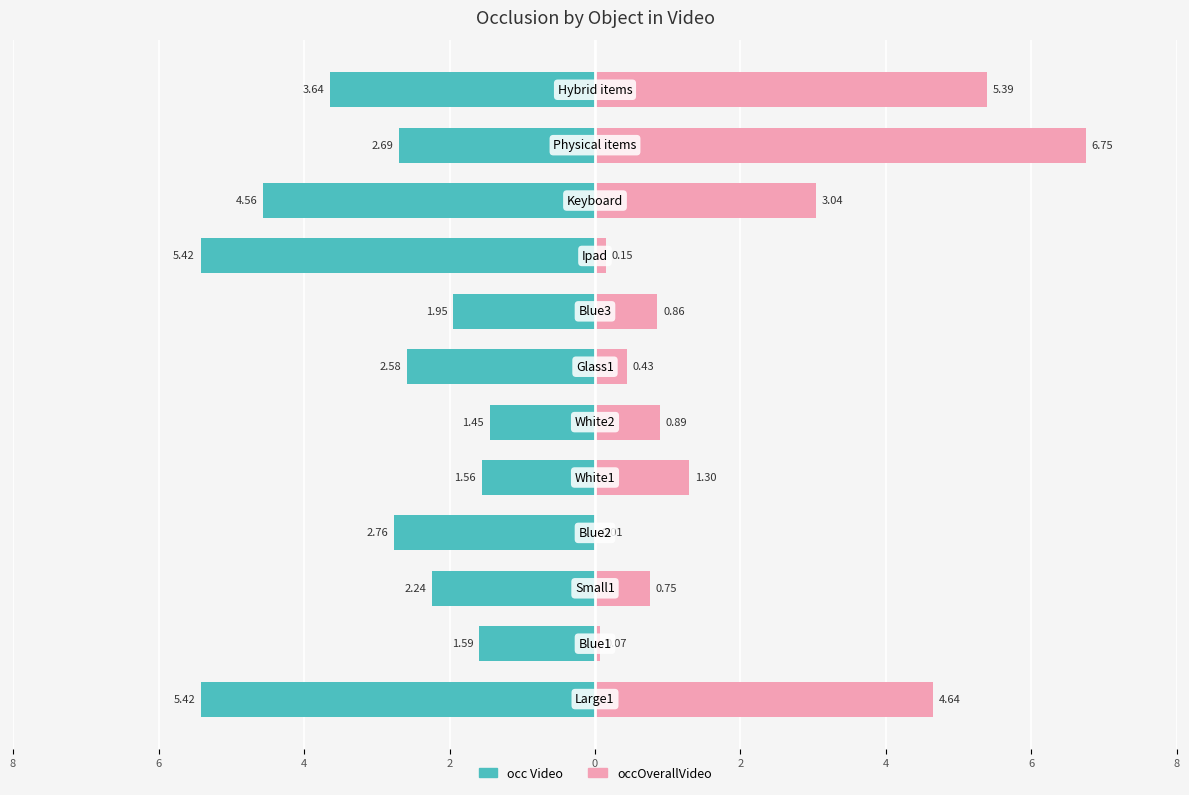

The occ Video series shows -2.6 at 4. True or false?

True